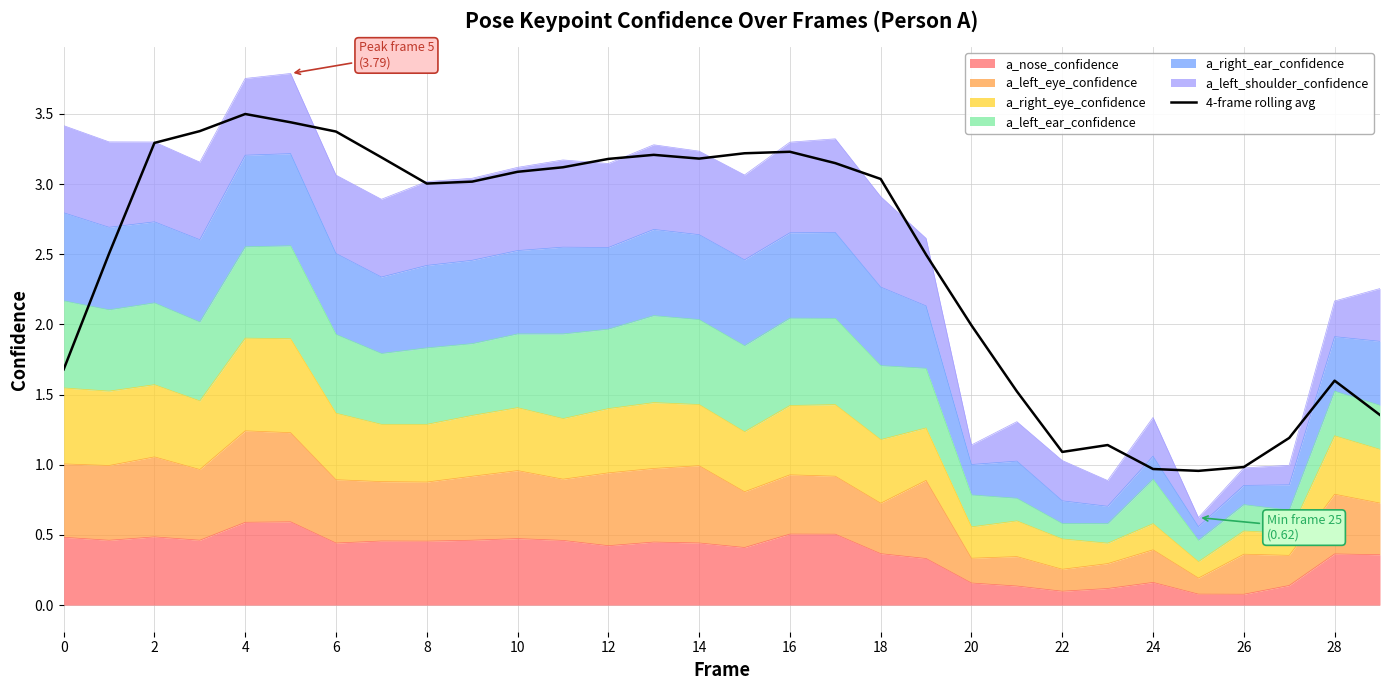

Which has a higher value, 15 or 26?

15